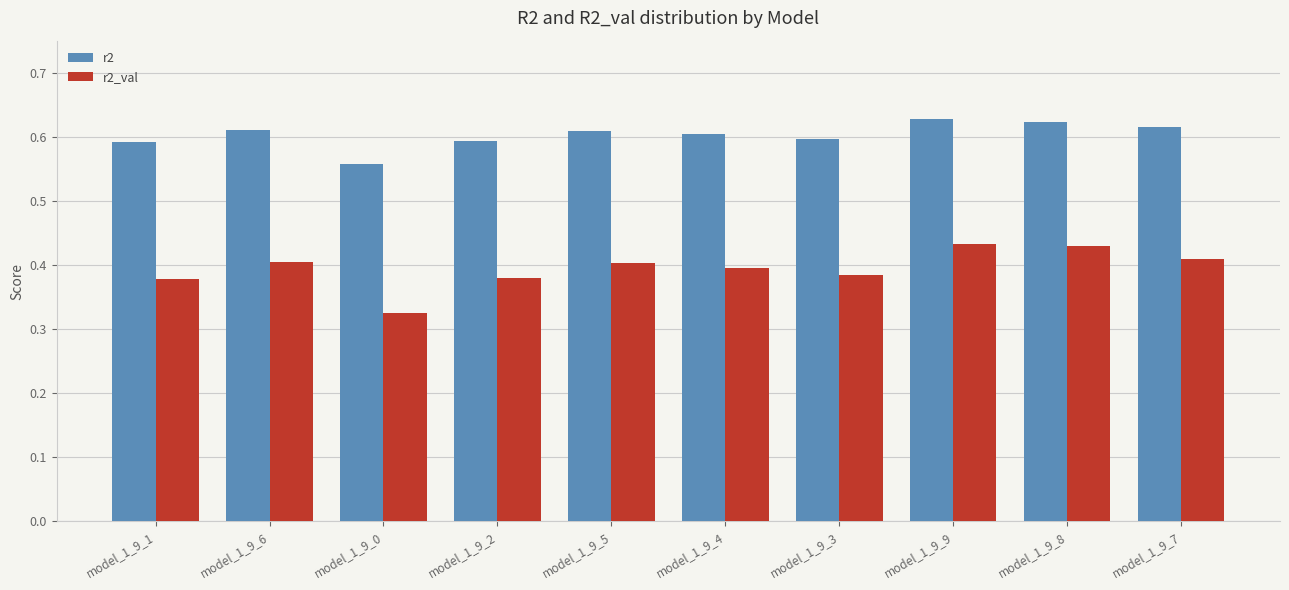

What is the sum of the r2 values at model_1_9_6 and model_1_9_8?

1.2